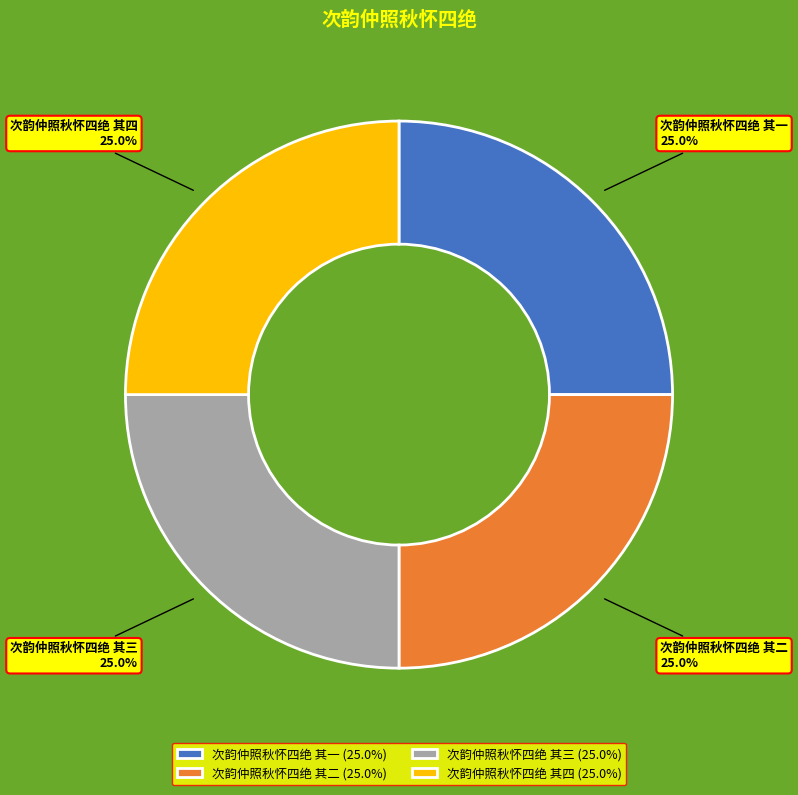

What percentage is NOT represented by 次韵仲照秋怀四绝 其三?

75.0%